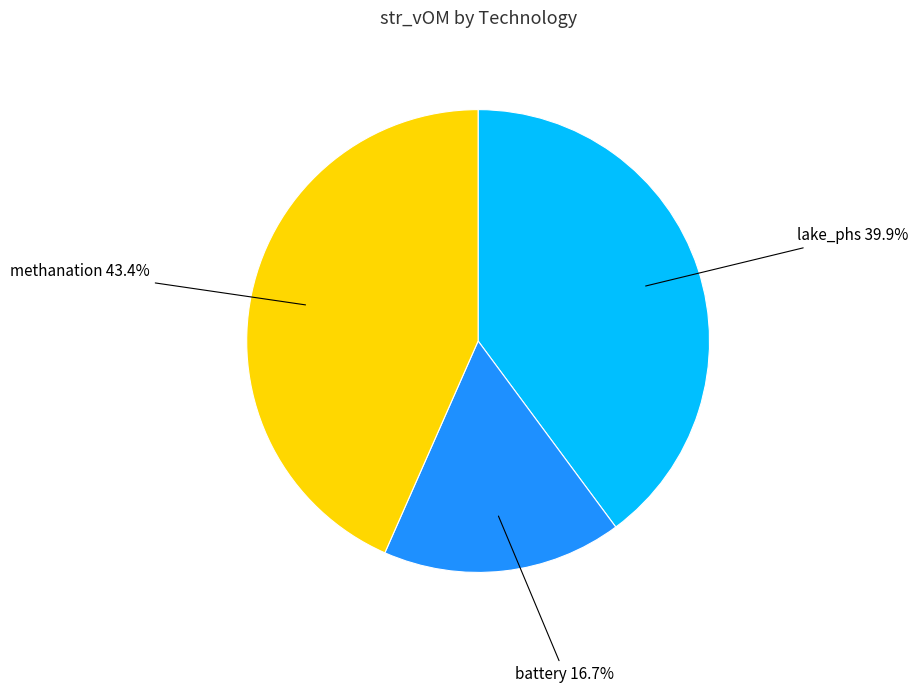

How many slices are in this pie chart?

3